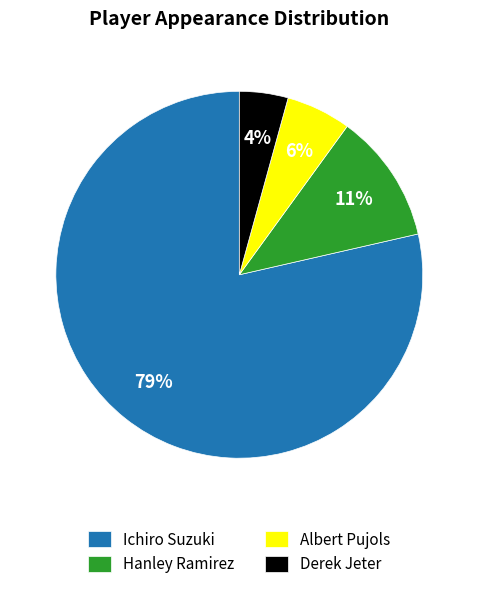

Is the sum of Hanley Ramirez and Derek Jeter greater than half?

No